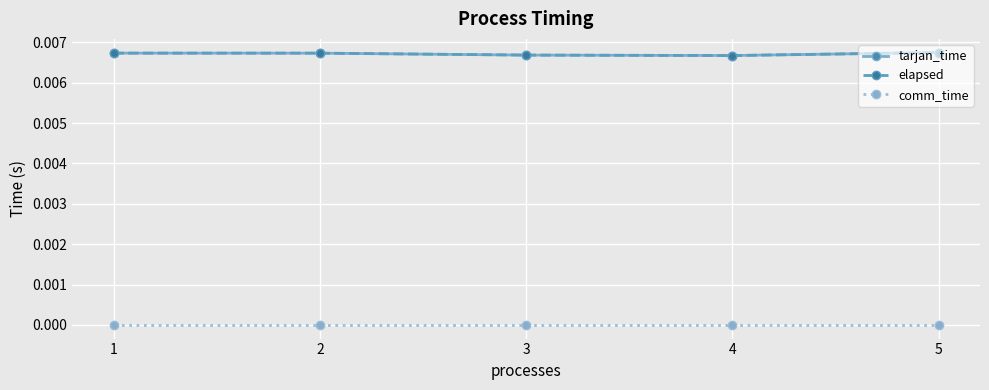

Which has a higher value, 5 or 4?

5